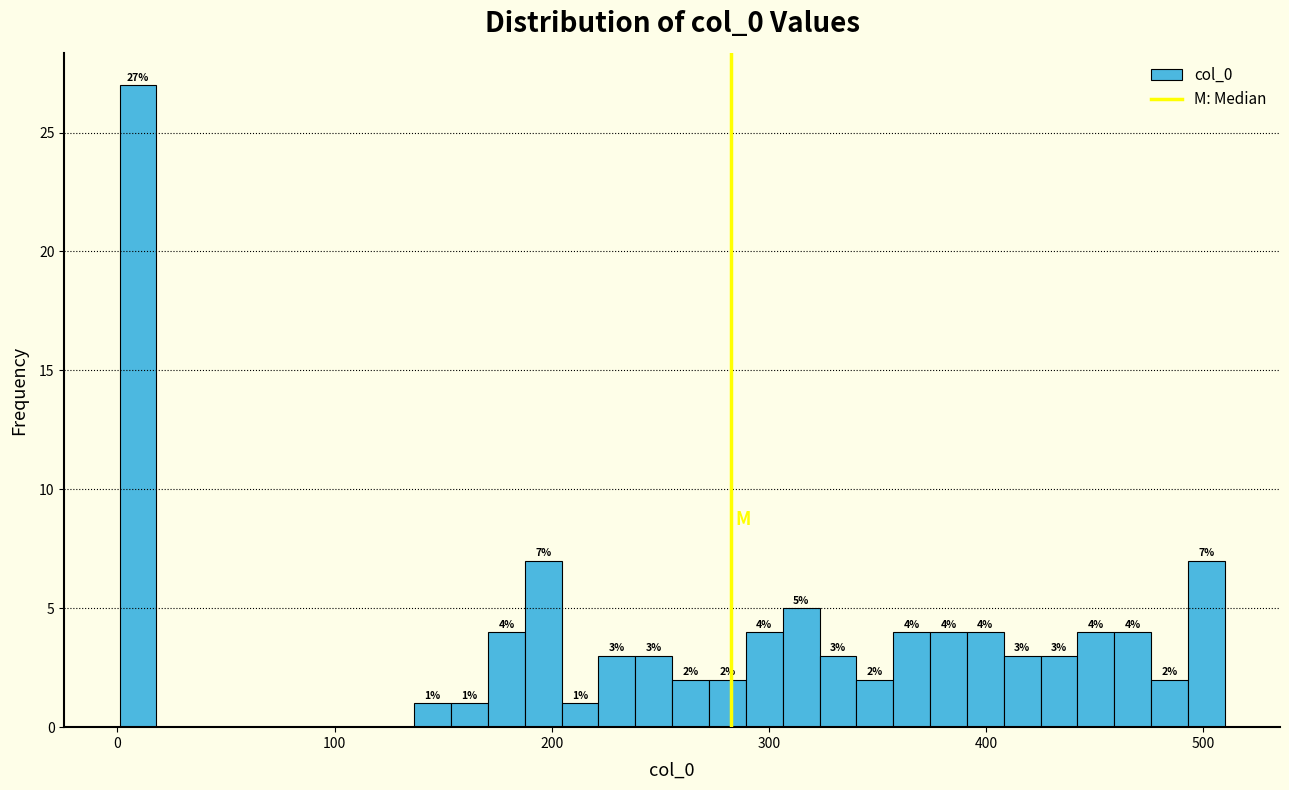

Around what value on the x-axis is the tallest bar? Give the approximate position of its centre, as read against the axis.

10